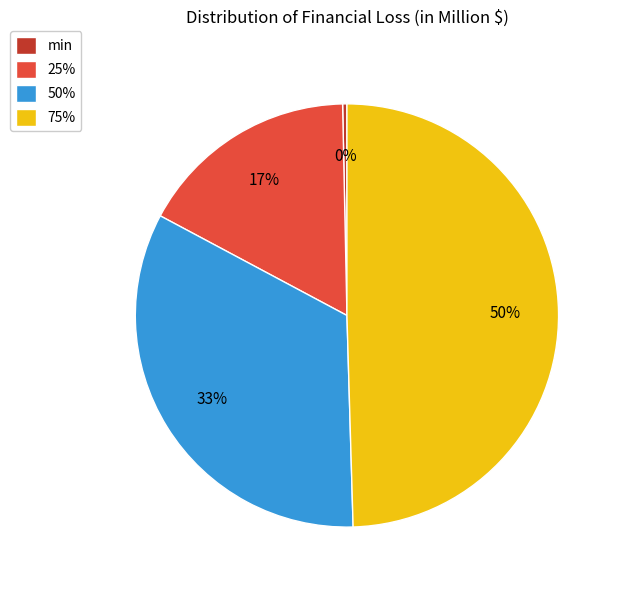

Does min represent more than half of the total?

No